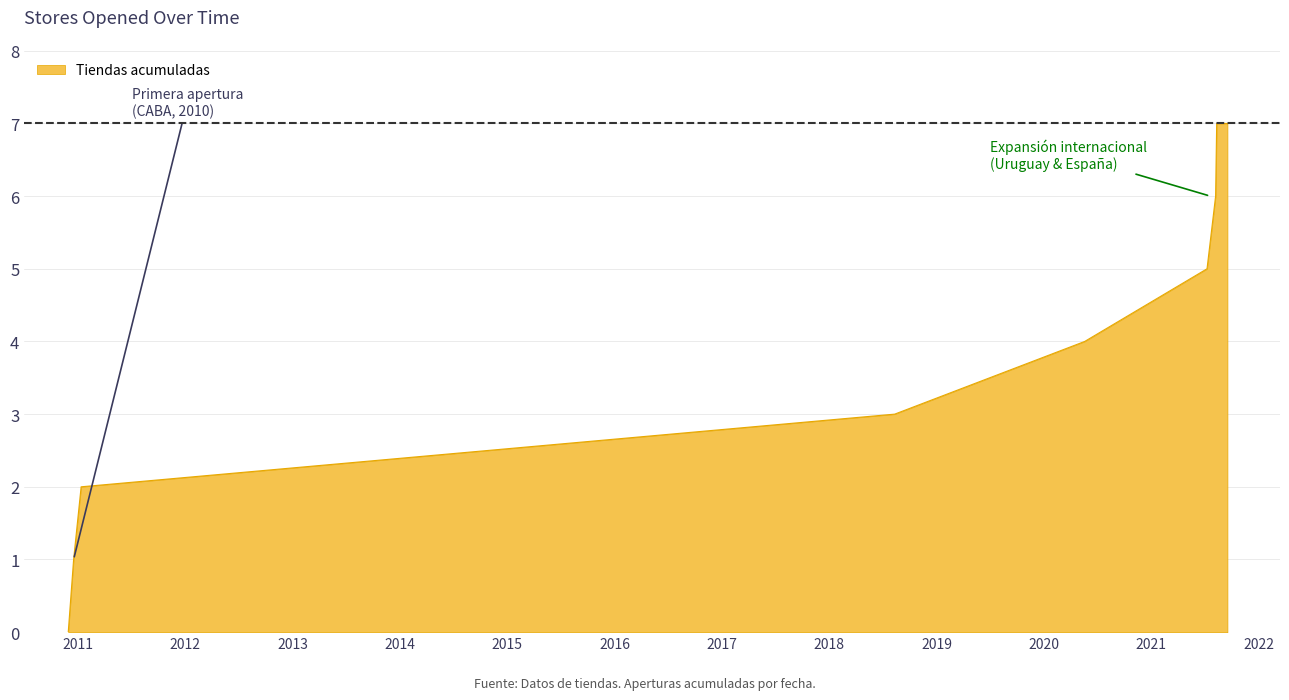

How many categories are shown in the chart?

7